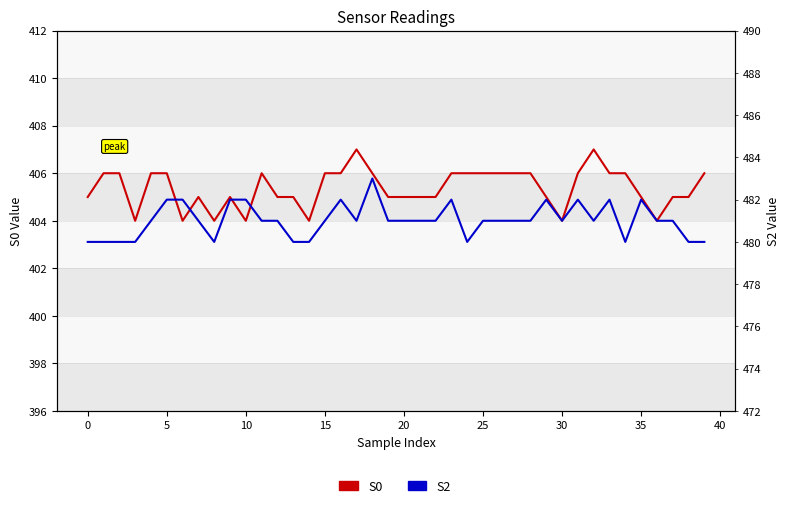

At which category is the sum across all series the highest?

18